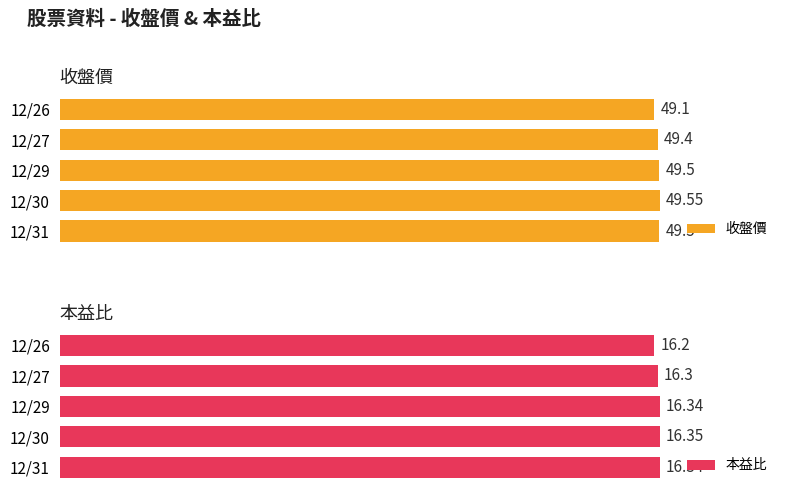

Which series has the largest range (max minus min)?

收盤價